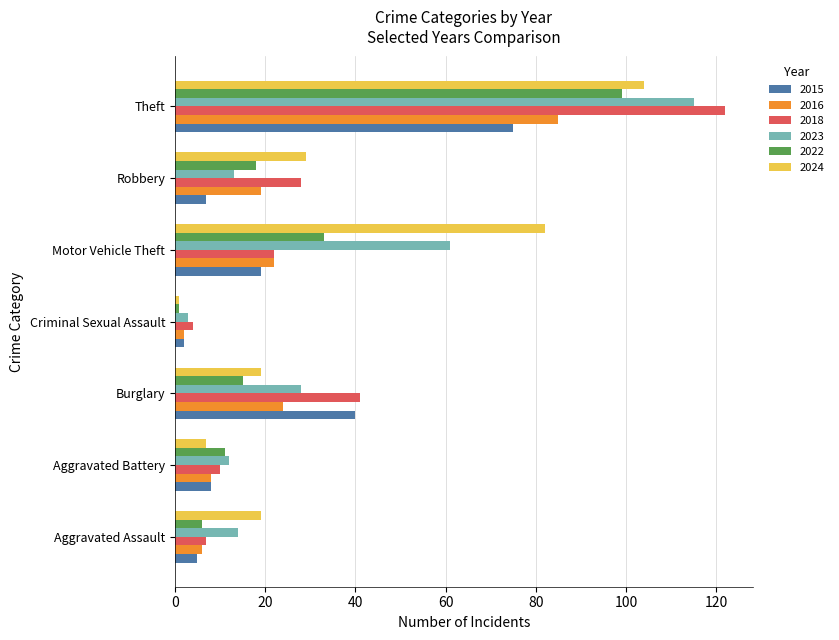

What is the difference between the maximum and minimum values in the 2023 series?

112